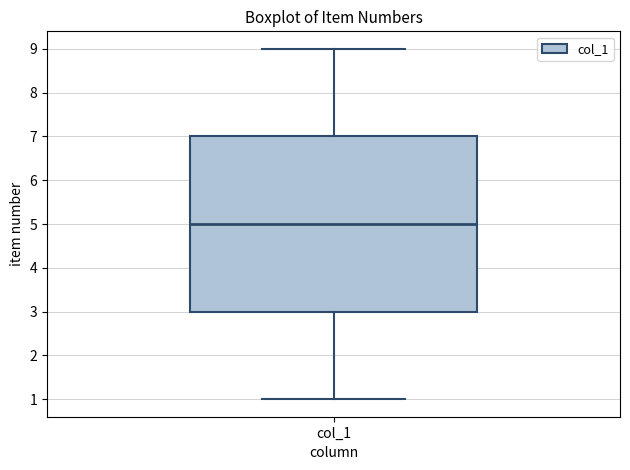

Transcribe this box plot: give where the median line is, the range the box spans, and where the two whiskers end, as read against the y-axis. The values are not printed on the chart, so give them approximately, as read against the axis.

median 5, box 3 to 7, whiskers 1 to 9